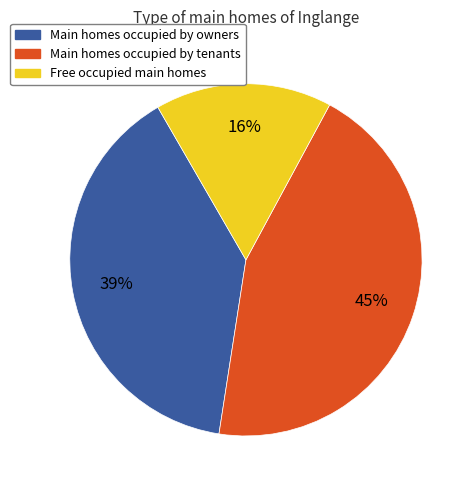

Which has a higher value, Main homes occupied by owners or Free occupied main homes?

Main homes occupied by owners